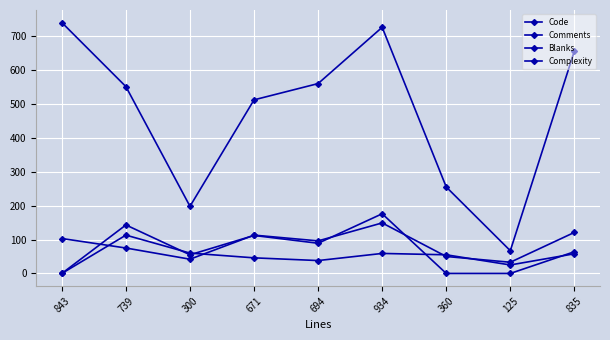

What is the value of the Comments point at the 8th from the left?

25